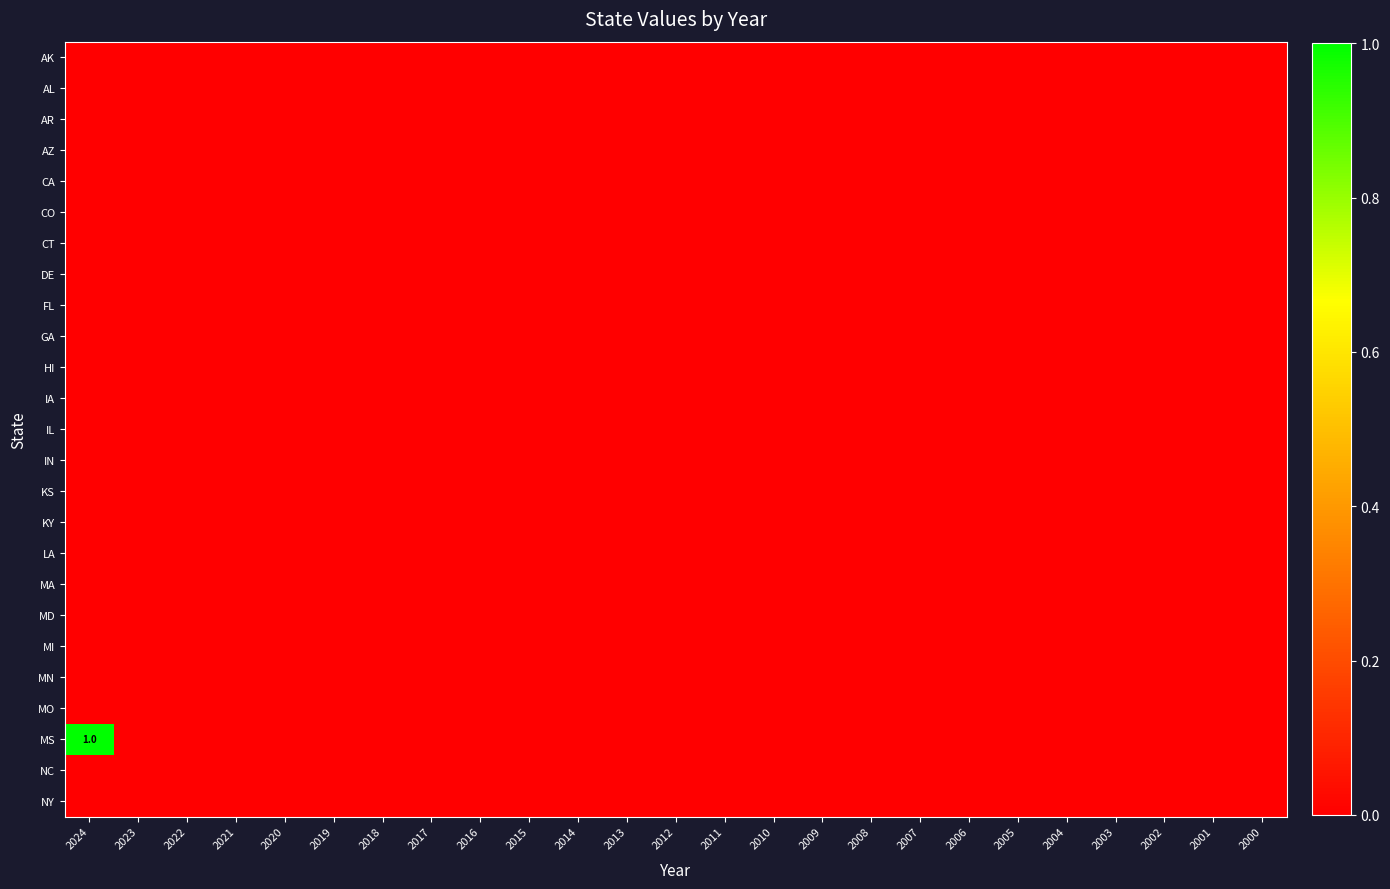

Is it true that GA equals 0 at 2016?

True